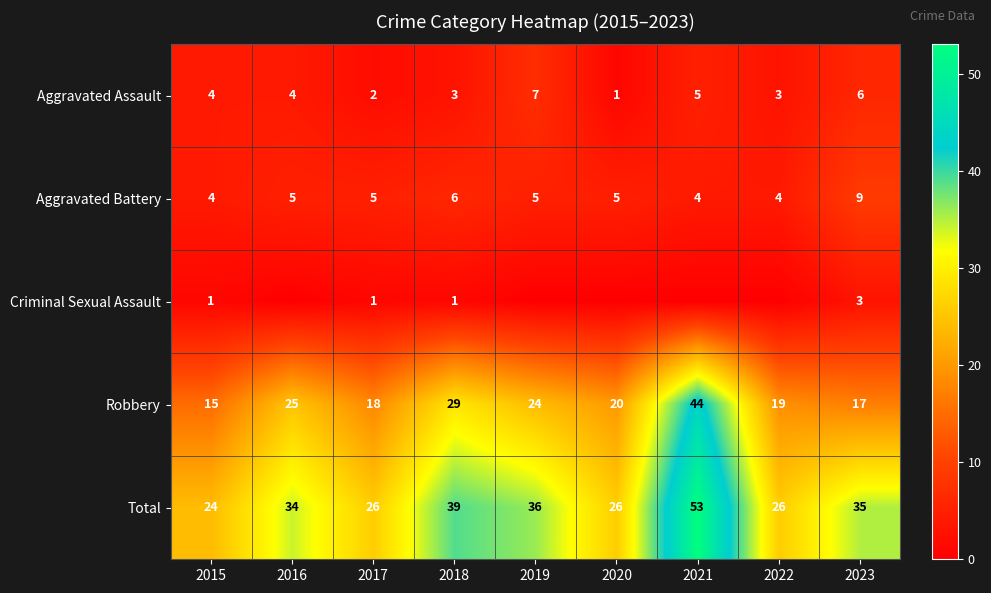

How many data points in Total are less than 34?

4